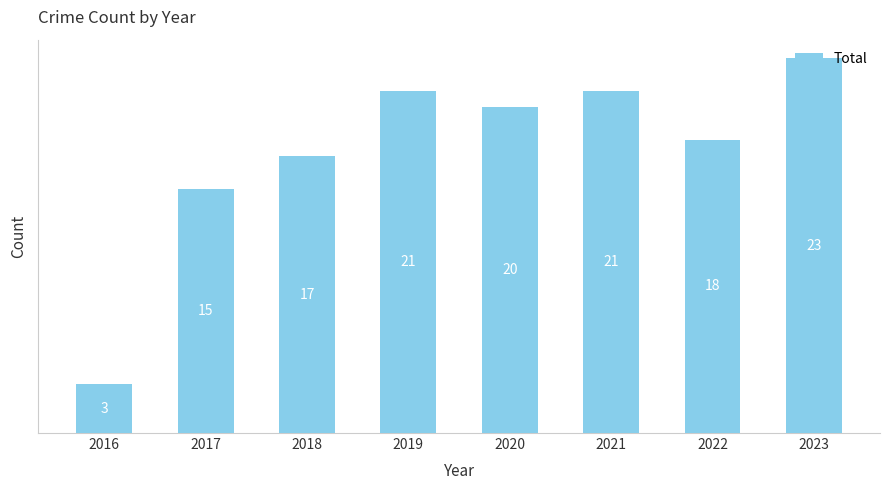

Count the number of data series in this chart.

1